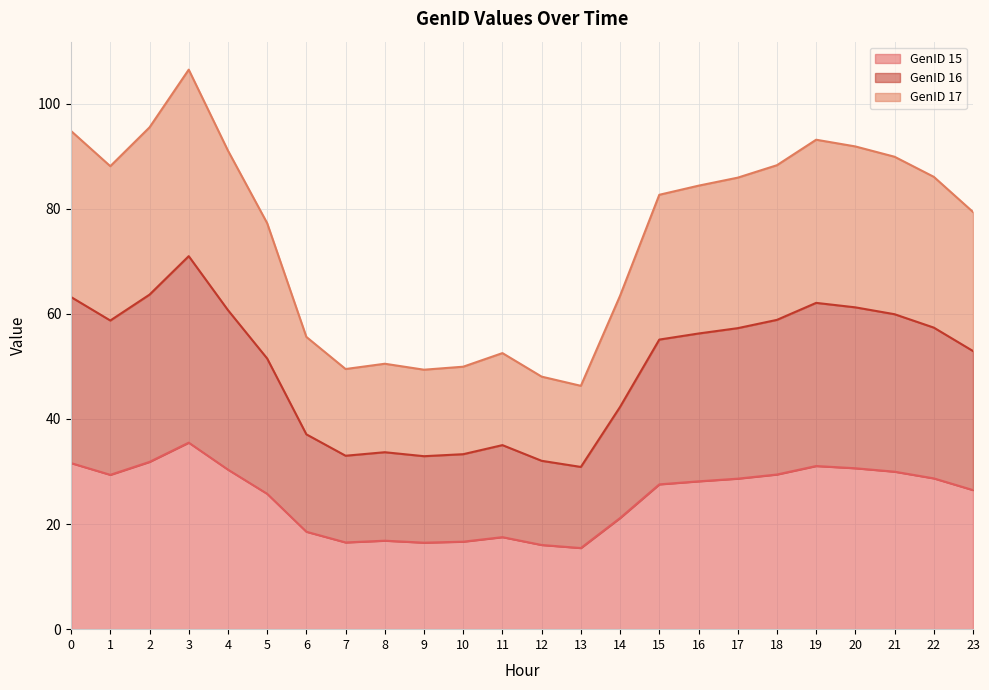

What is the value of the GenID 16 point at the 19th from the left?

58.9